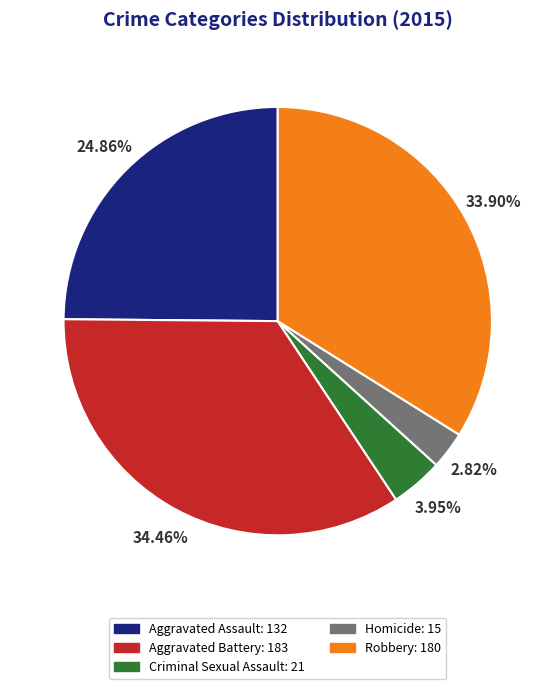

What portion of the pie excludes Aggravated Assault?

75.1%